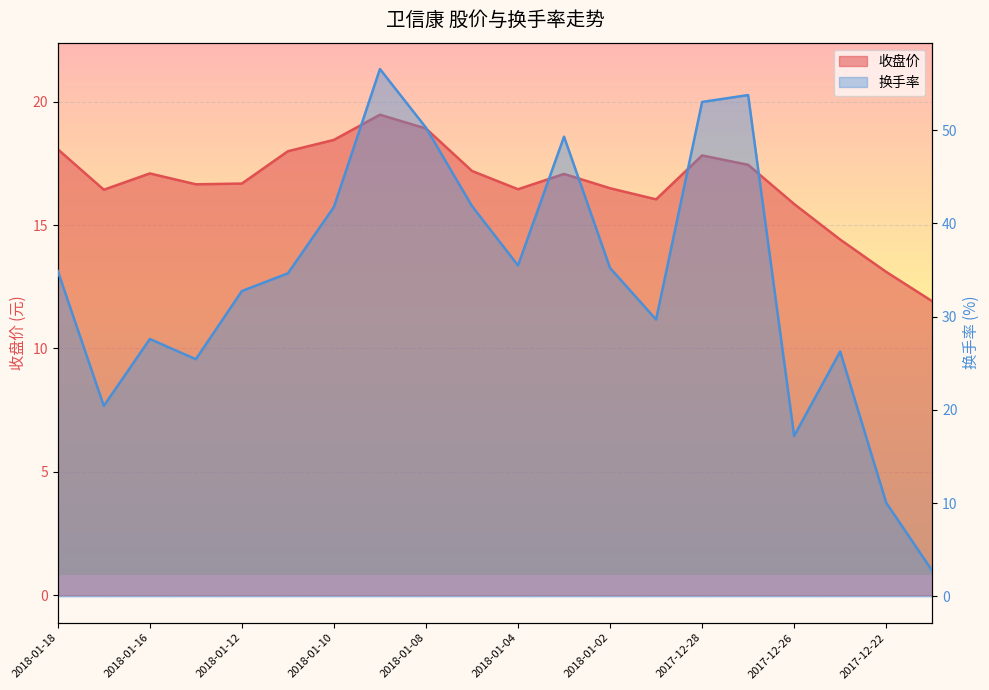

Which has a higher value, 2018-01-09 or 2018-01-17?

2018-01-09